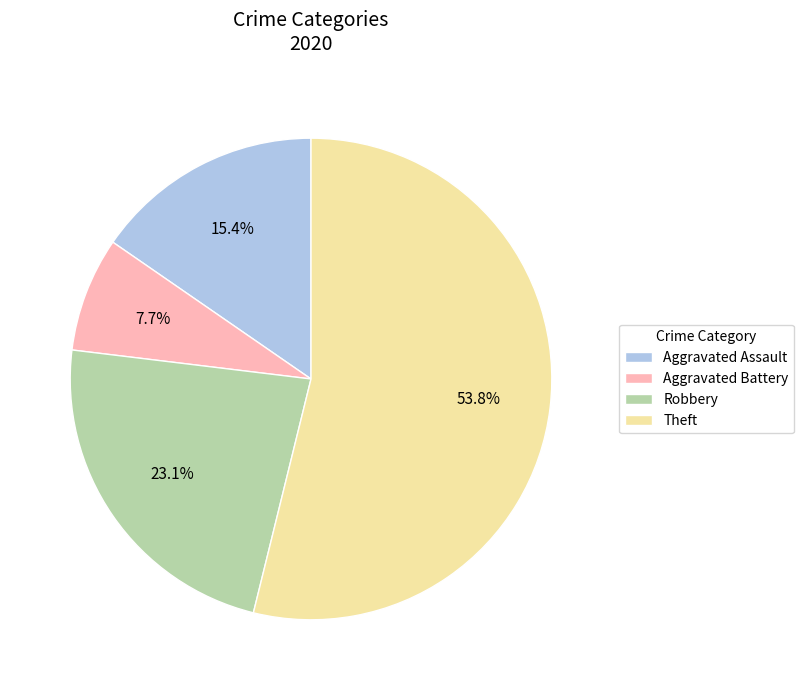

True or false: Robbery accounts for 34% of the total.

False